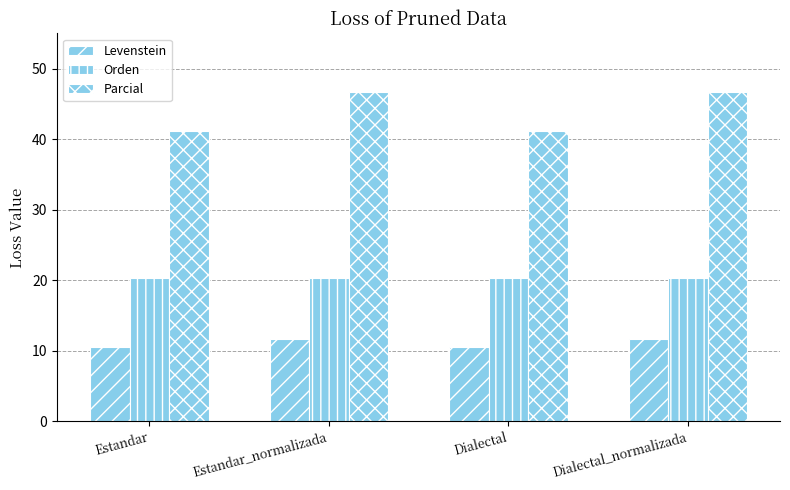

How many data points does each series have?

4